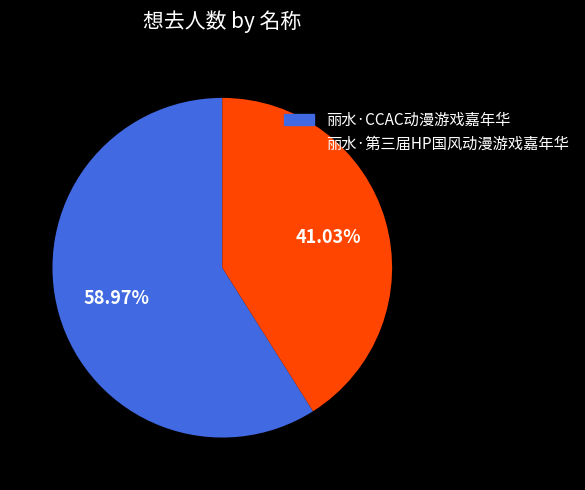

What portion of the pie excludes 丽水·第三届HP国风动漫游戏嘉年华?

59.0%